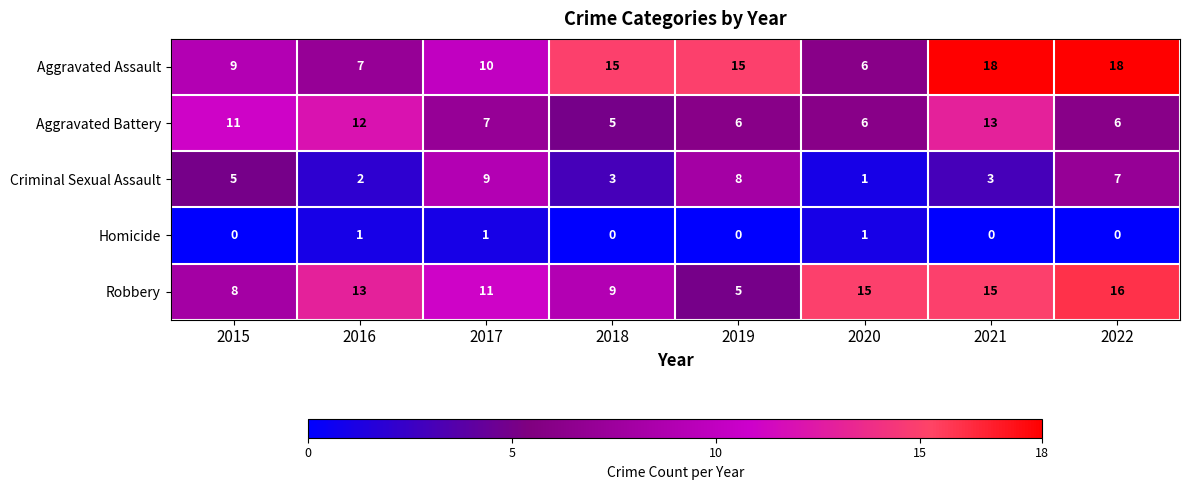

True or false: Homicide has a value of 1 at 2017.

True